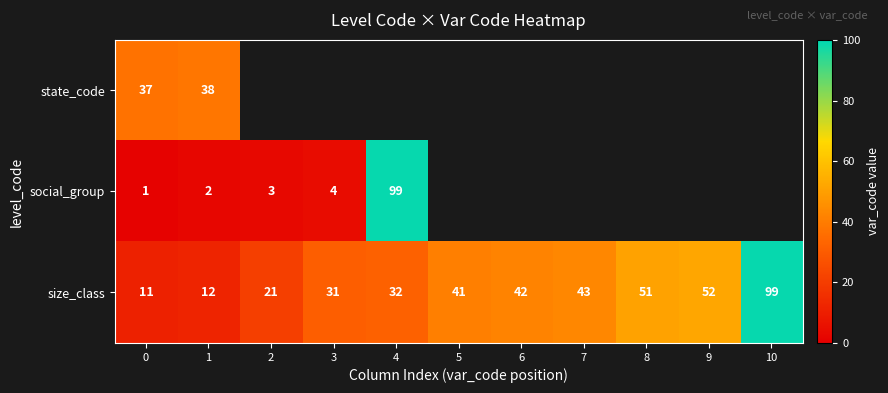

How many data points in size_class are less than 41?

5